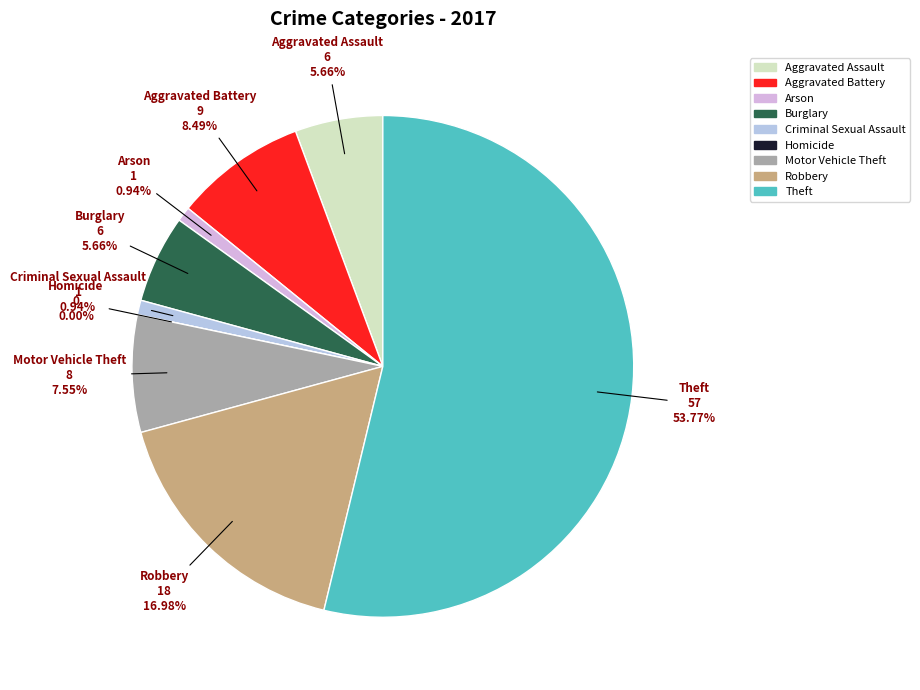

Is there any slice that represents more than half of the pie?

Yes